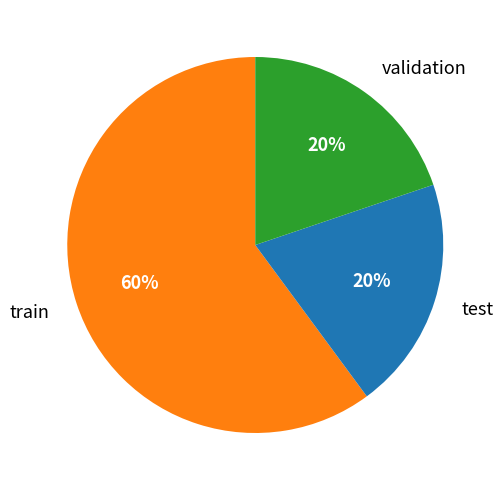

To the nearest percent, what is the average slice percentage?

33%